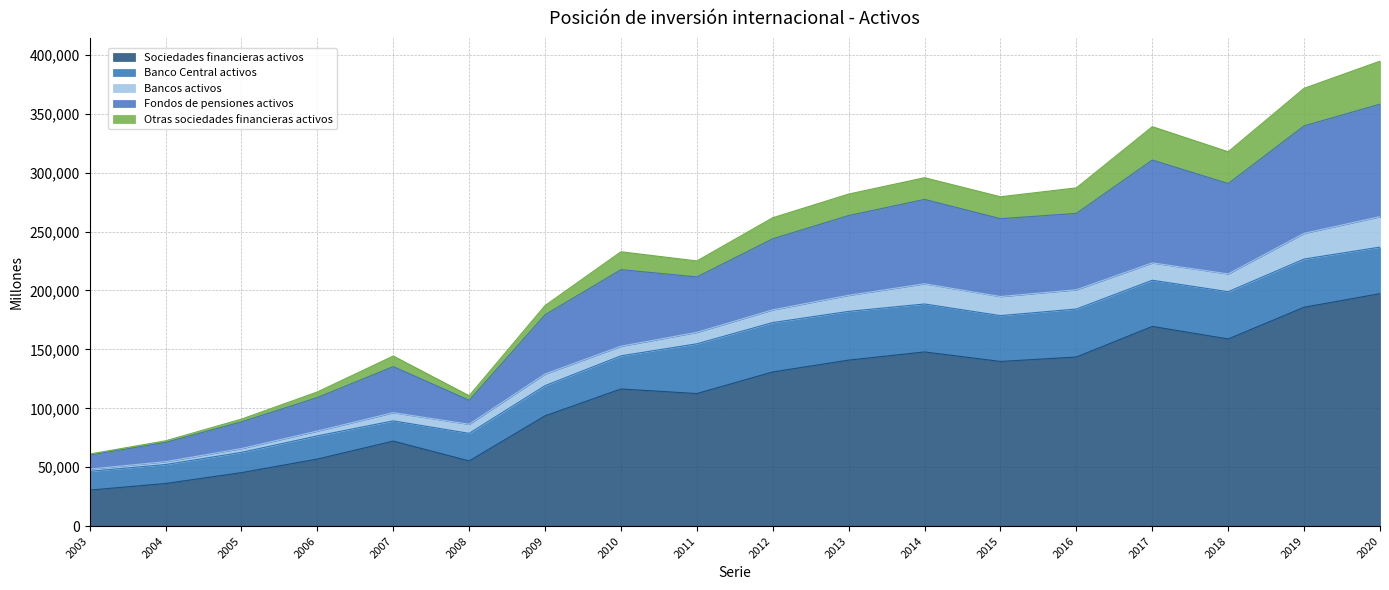

The Otras sociedades financieras activos series shows 494 at 2003. True or false?

False